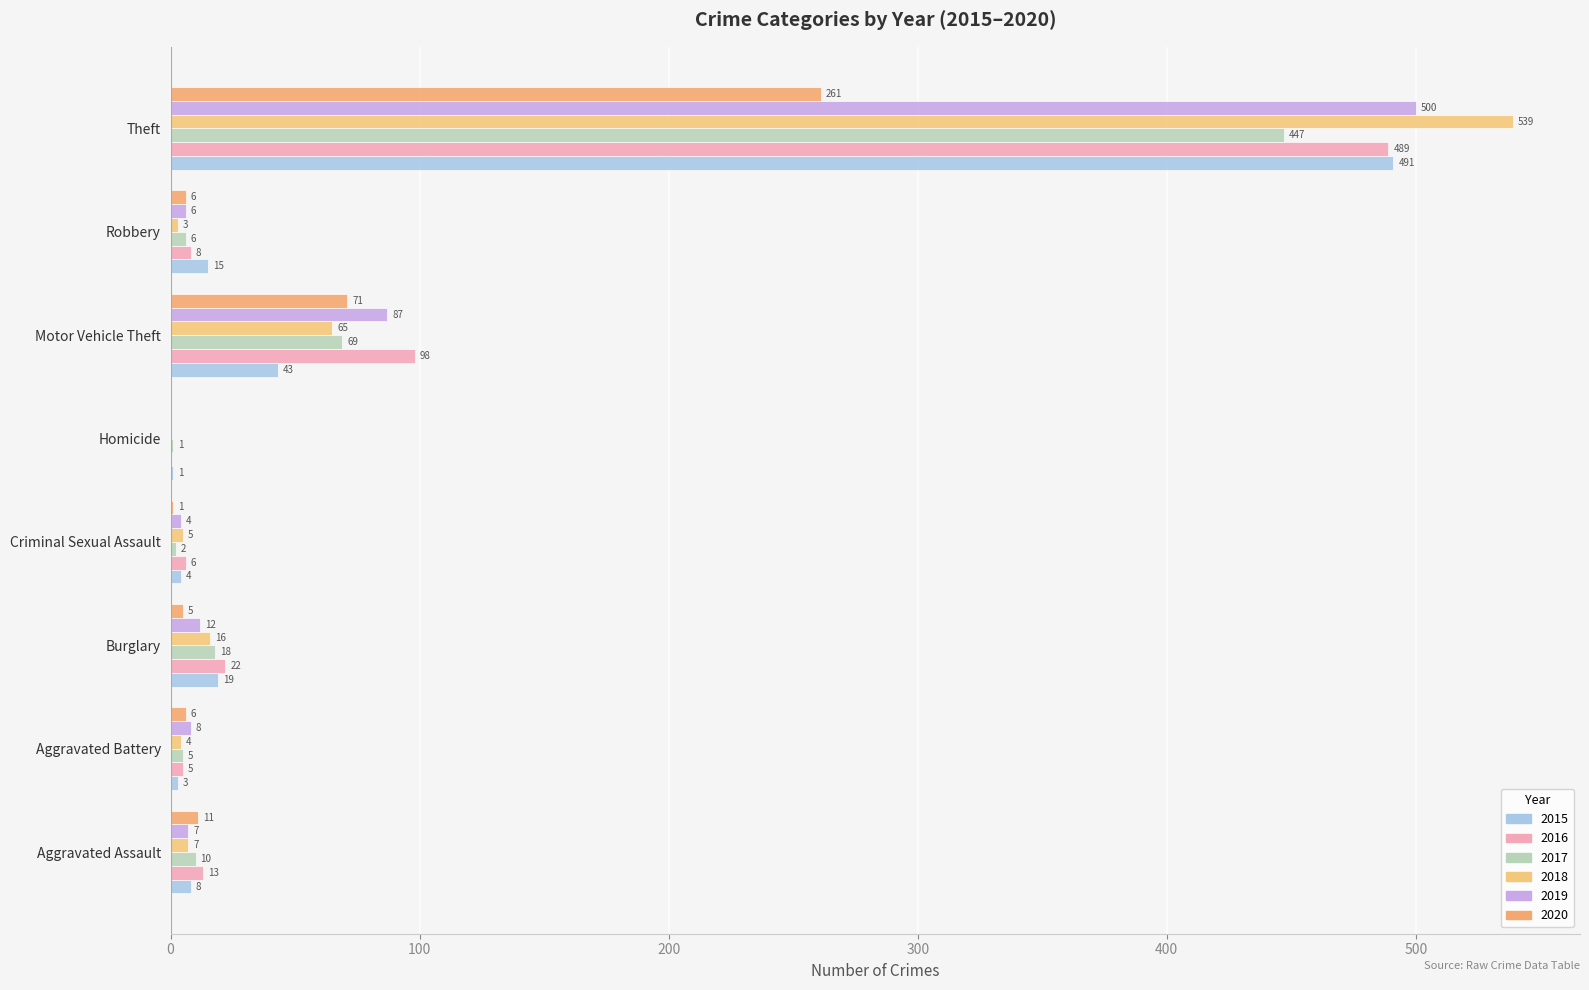

What is the total value across all series at Motor Vehicle Theft?

433